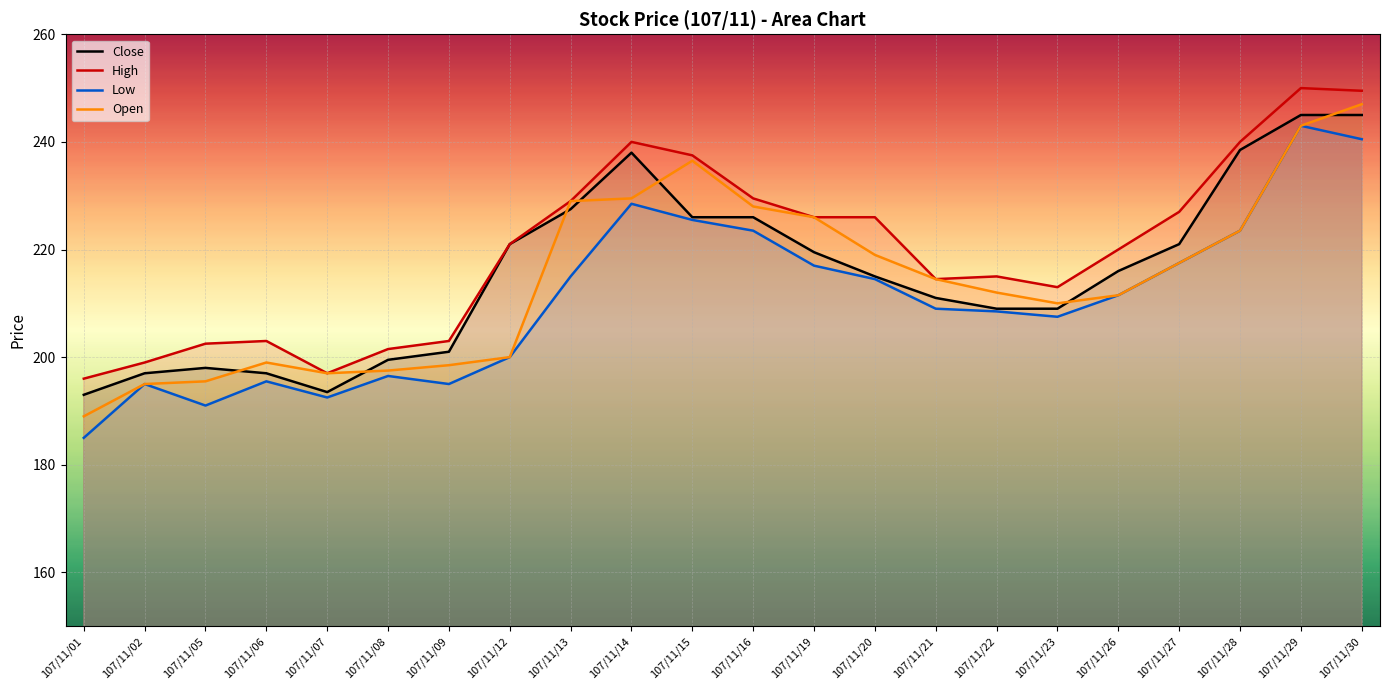

Where is the first local maximum for Low?

107/11/02